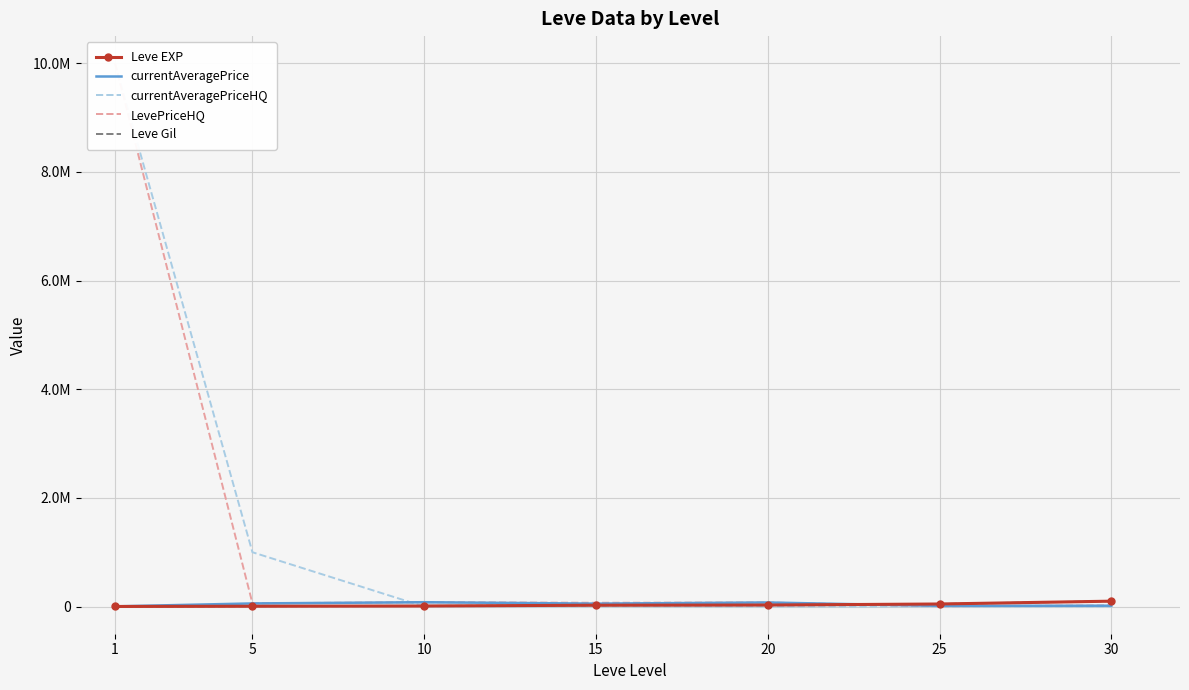

True or false: currentAveragePriceHQ and currentAveragePrice cross at least once.

True